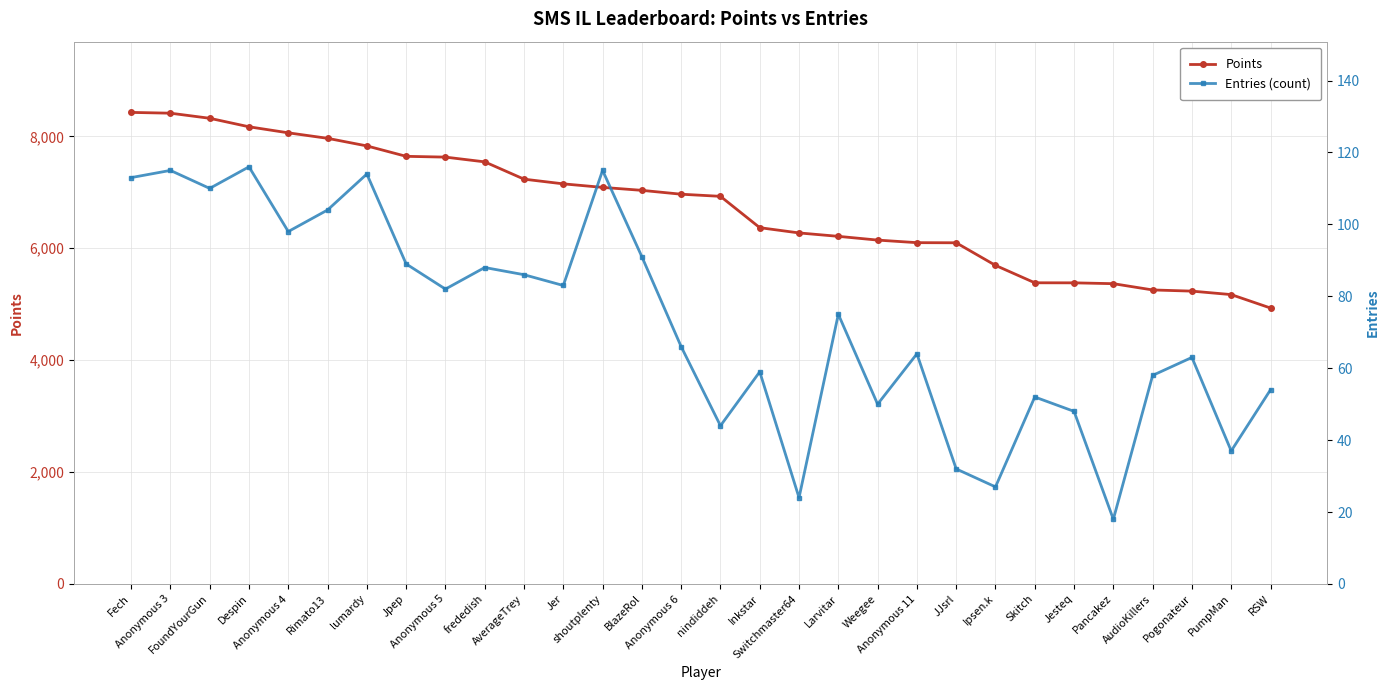

True or false: Points and Entries (count) intersect in this chart.

False